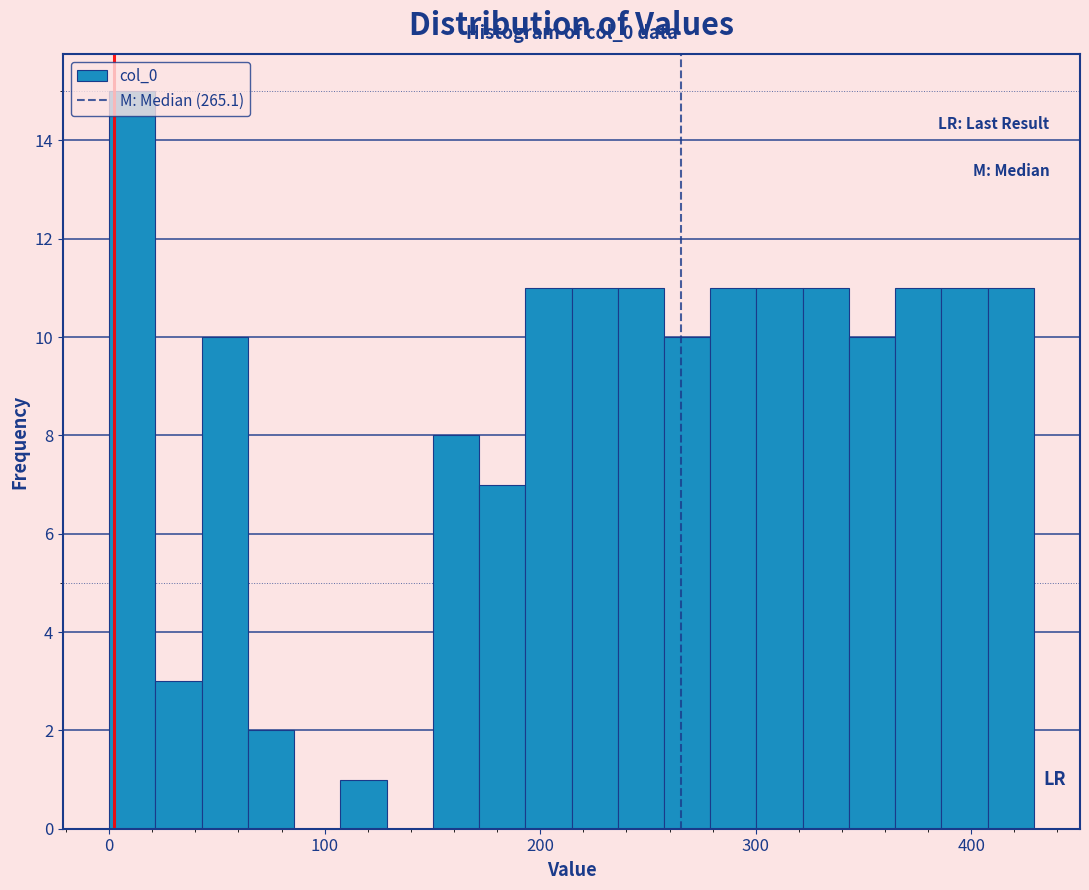

Read against the x-axis, roughly where is the centre of the tallest bar?

10